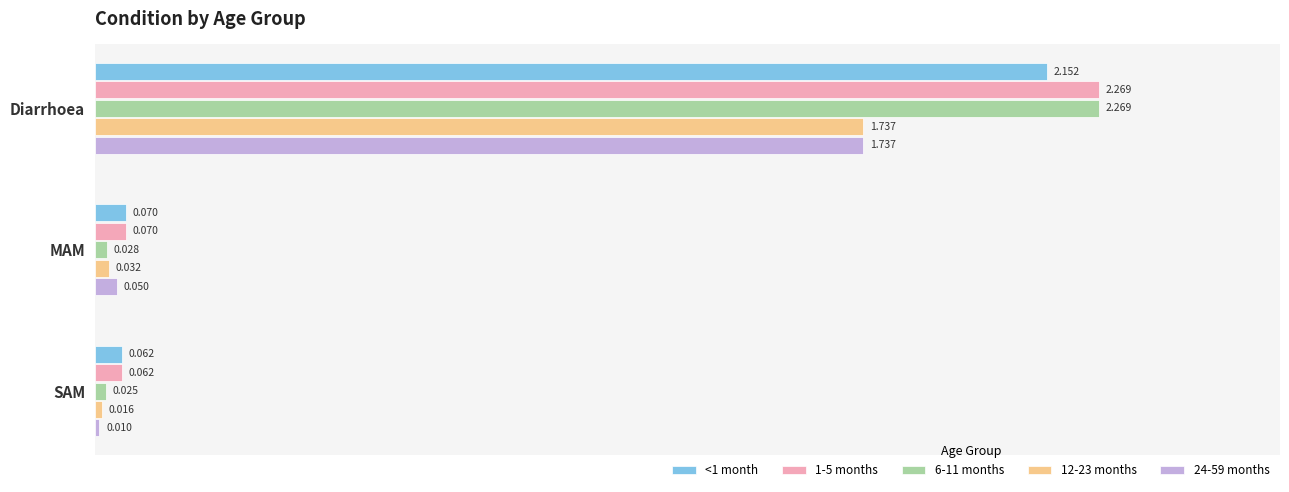

At which label is 1-5 months closest to 1?

MAM